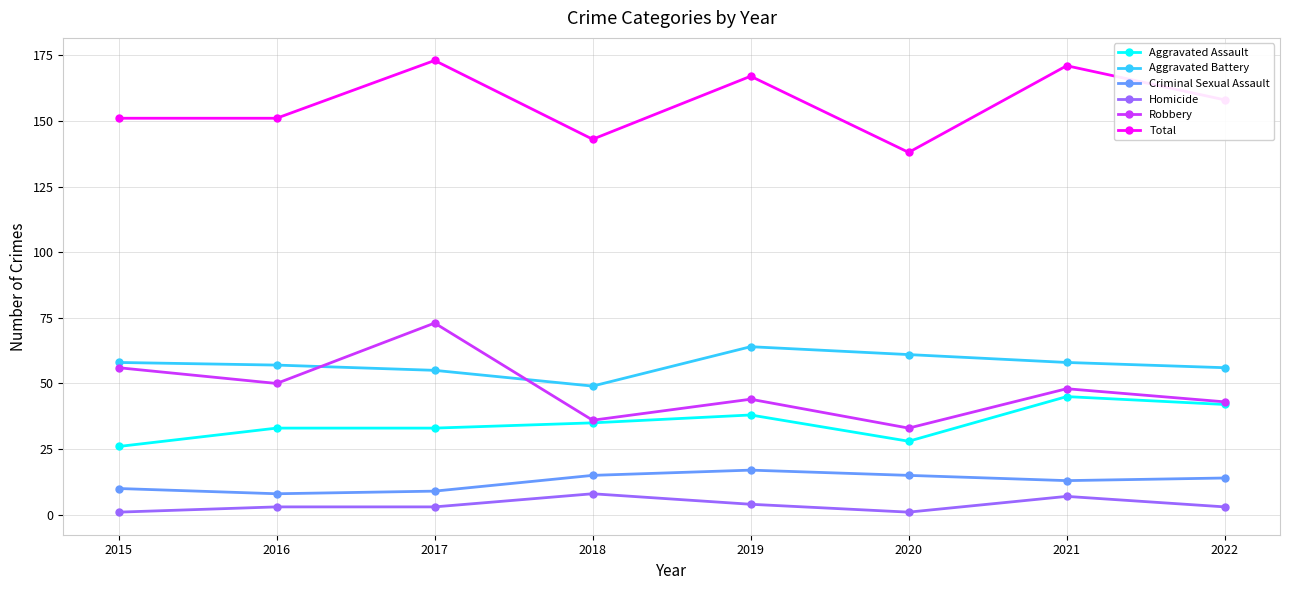

Between 2018 and 2020, which series saw the biggest shift?

Aggravated Battery